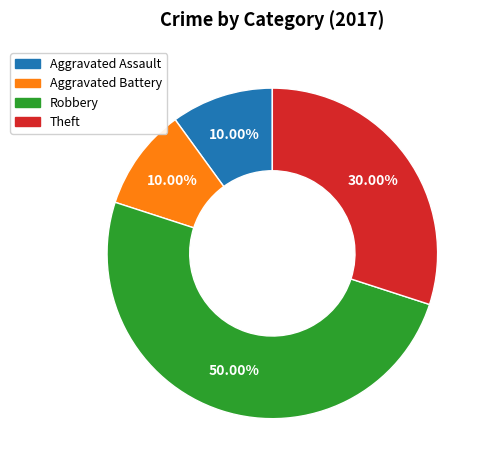

To the nearest percent, what is the combined percentage of Robbery and Aggravated Battery?

60%